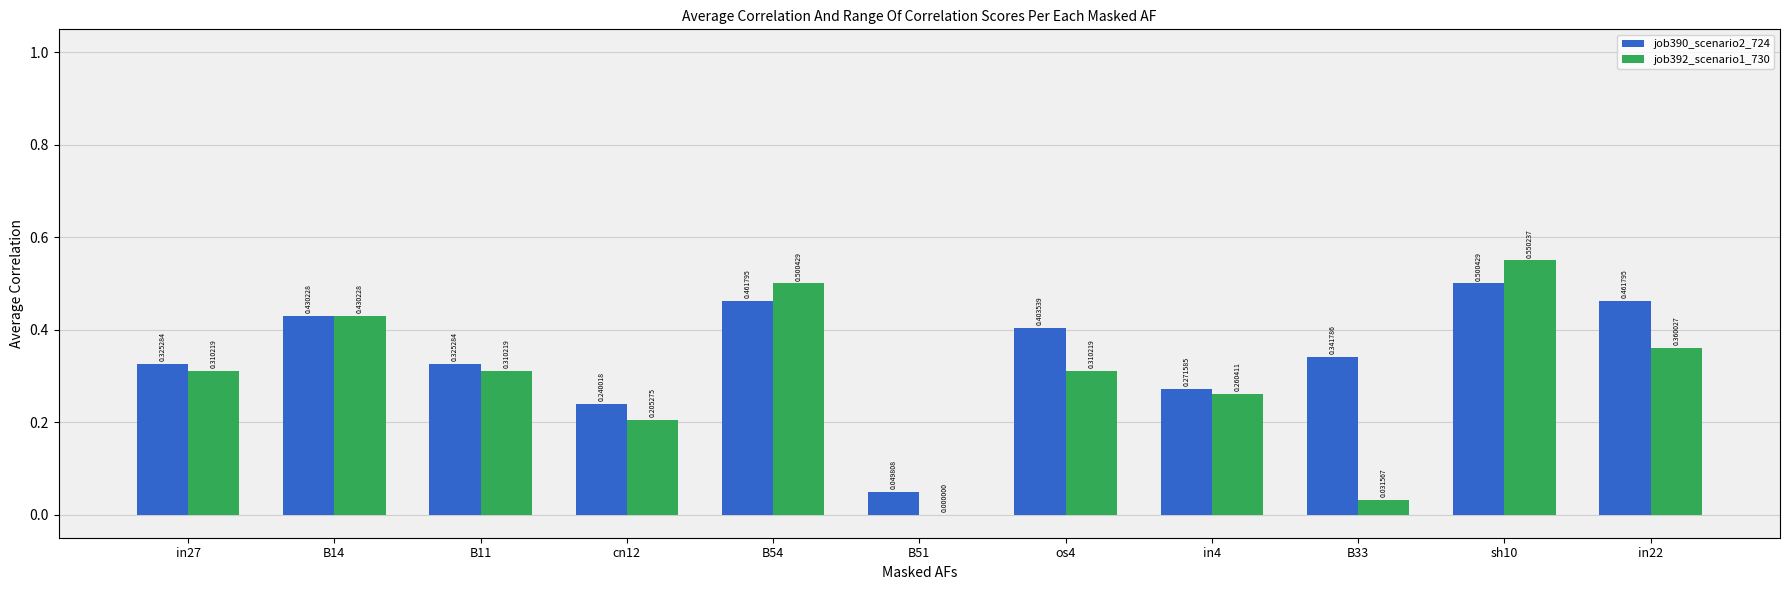

What is the sum of the job390_scenario2_724 values at in22 and os4?

0.9